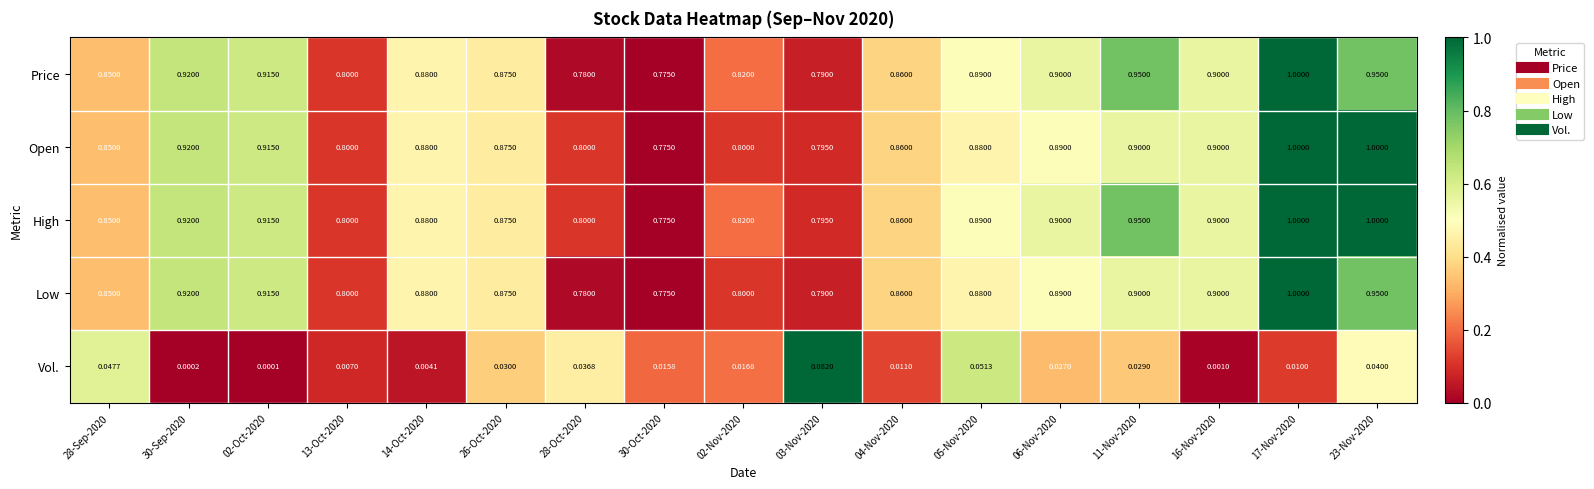

What is the spread (max minus min) of values at 23-Nov-2020?

1.0